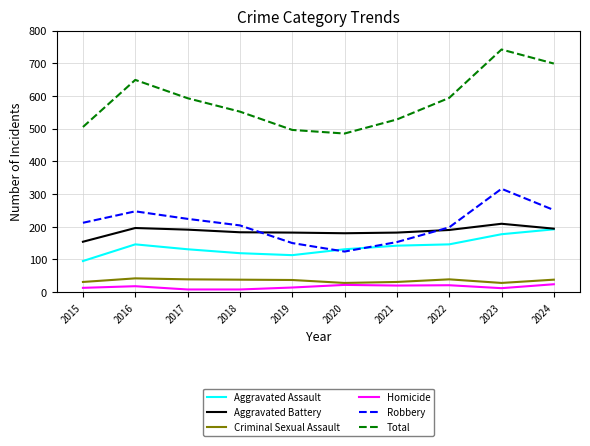

Which series changed the most between 2016 and 2018?

Total